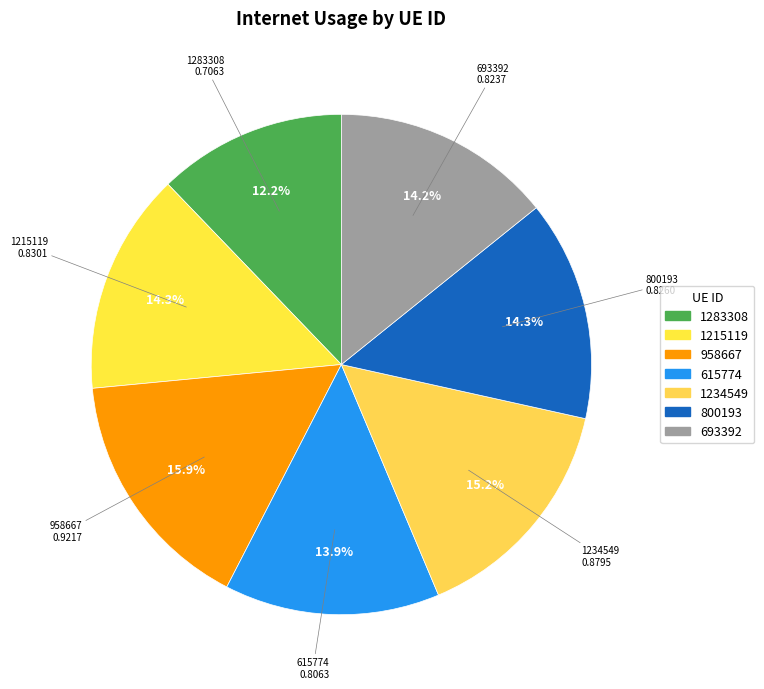

What percentage is the 800193 slice, to the nearest percent?

14%